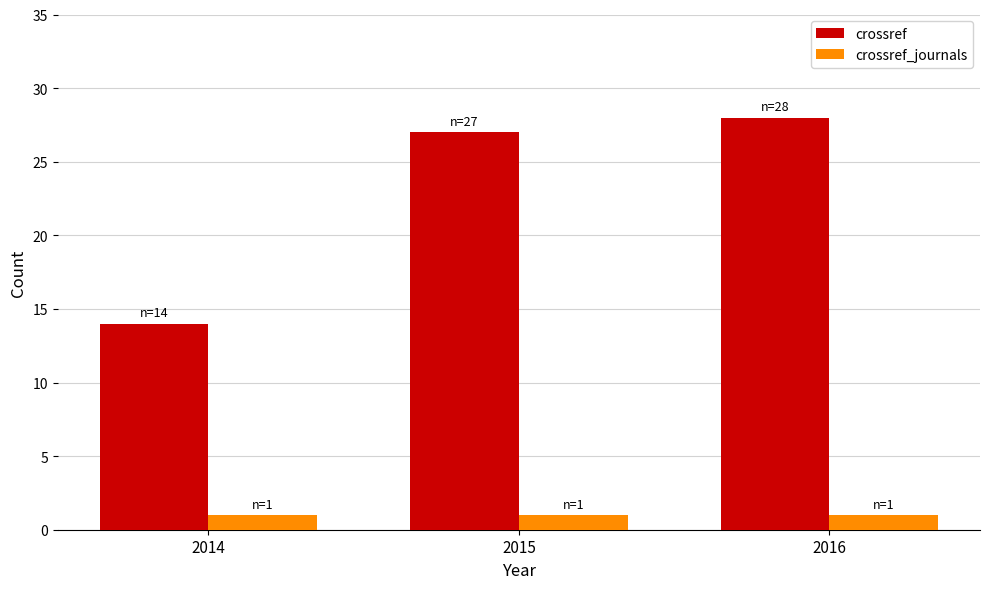

Where is crossref nearest to the value 21?

2015